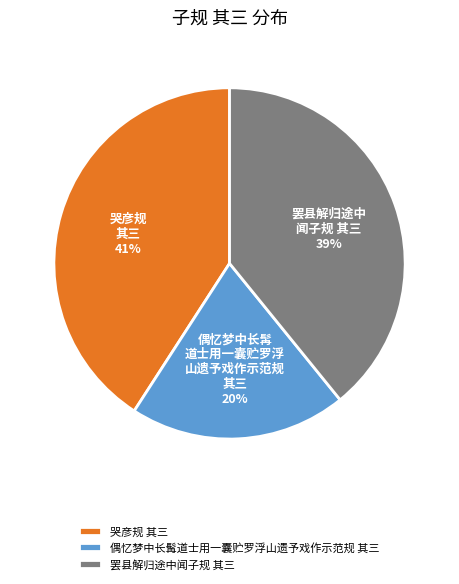

The 哭彦规 其三 slice represents 27% of the pie. True or false?

False